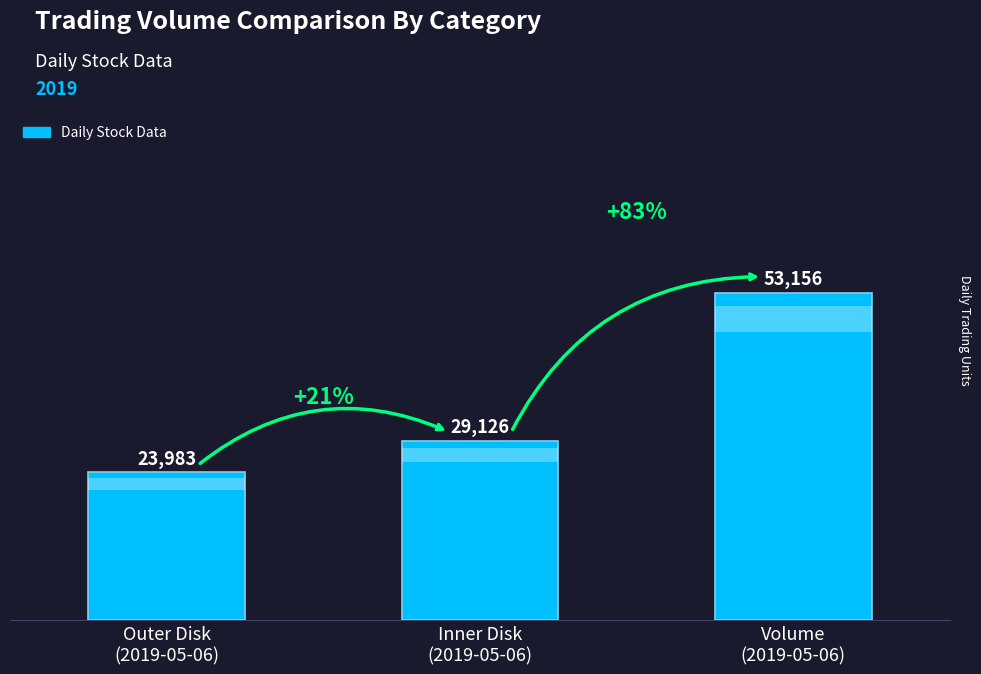

Approximately how many times larger is the value at Outer Disk
(2019-05-06) compared to Inner Disk
(2019-05-06)?

0.8